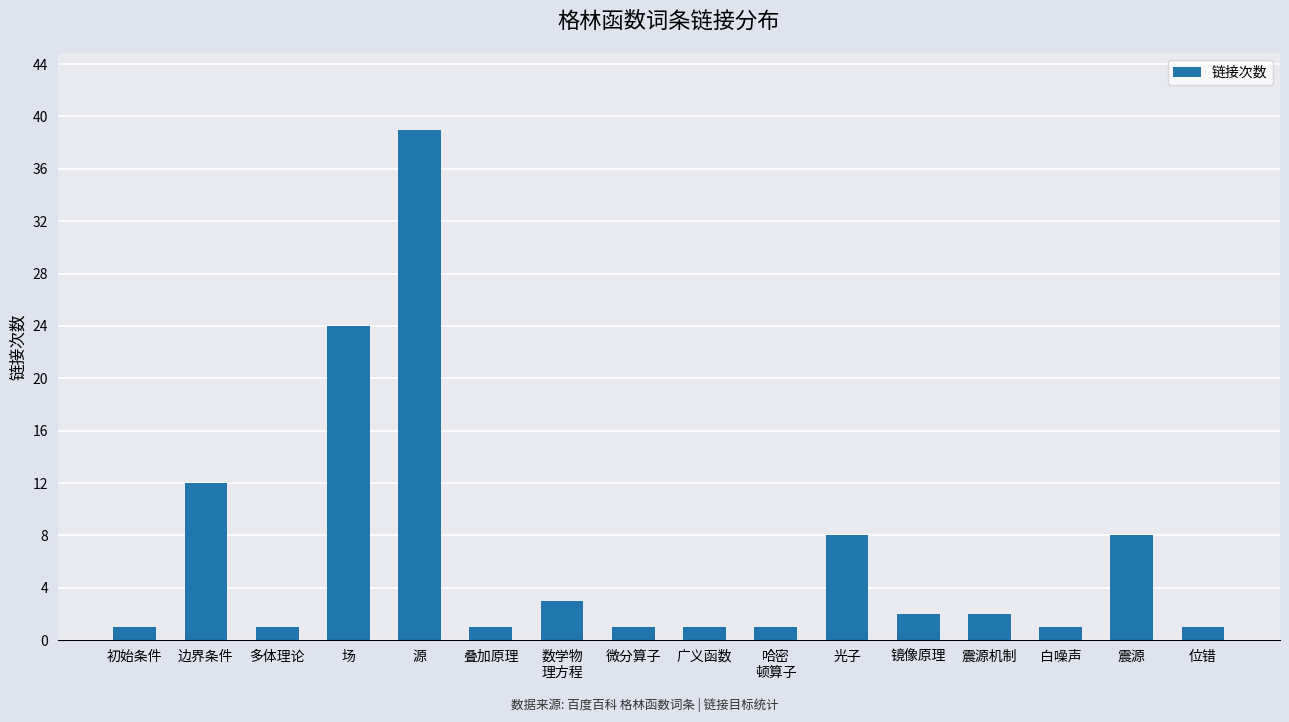

The chart shows a value of 1 at 哈密
顿算子. True or false?

True